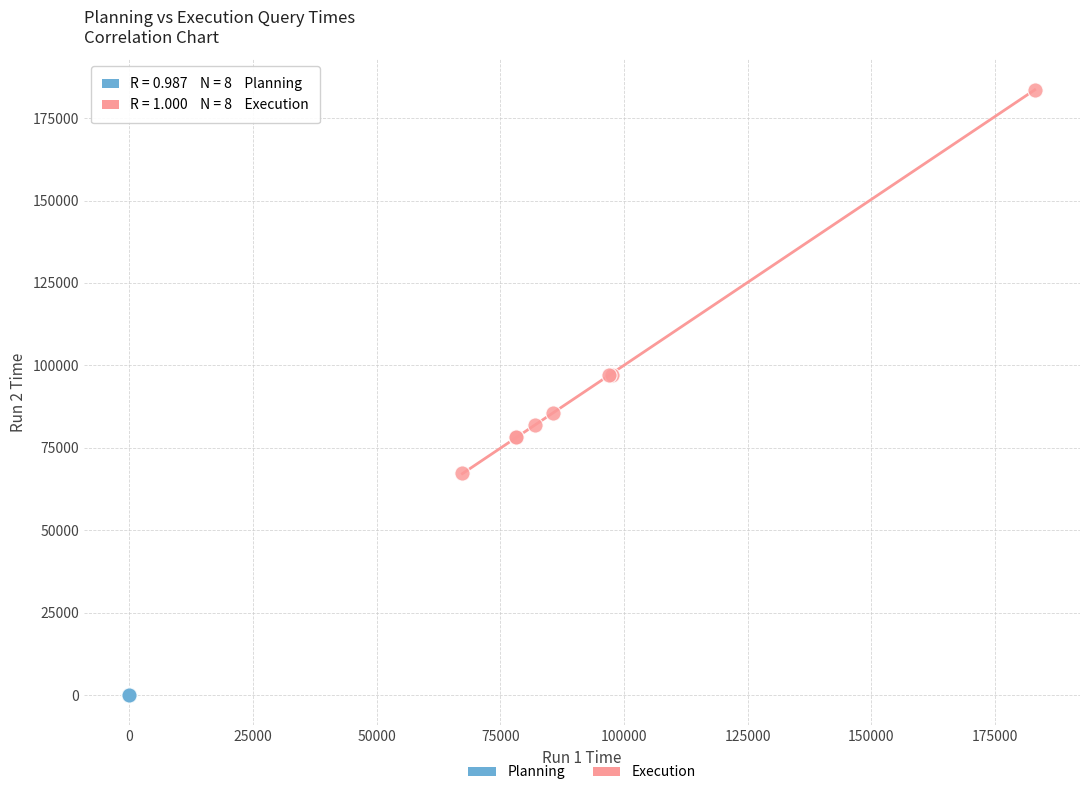

Which series reaches the minimum Y coordinate?

Planning